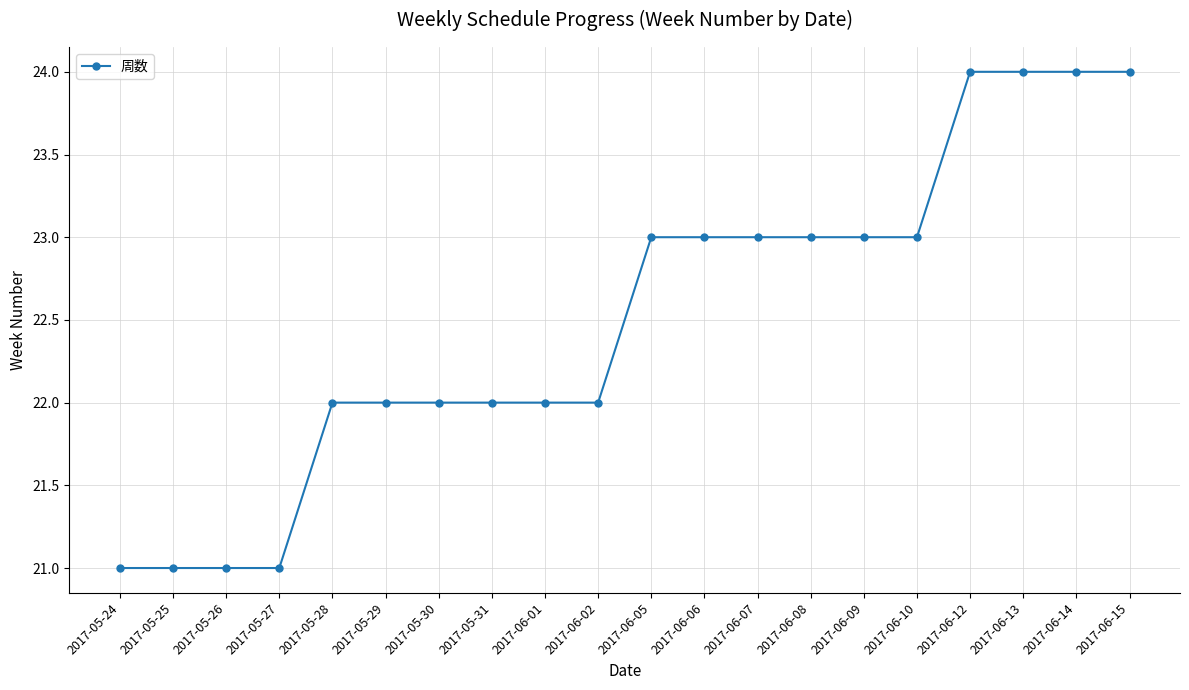

What is the difference between the second highest and minimum values?

3